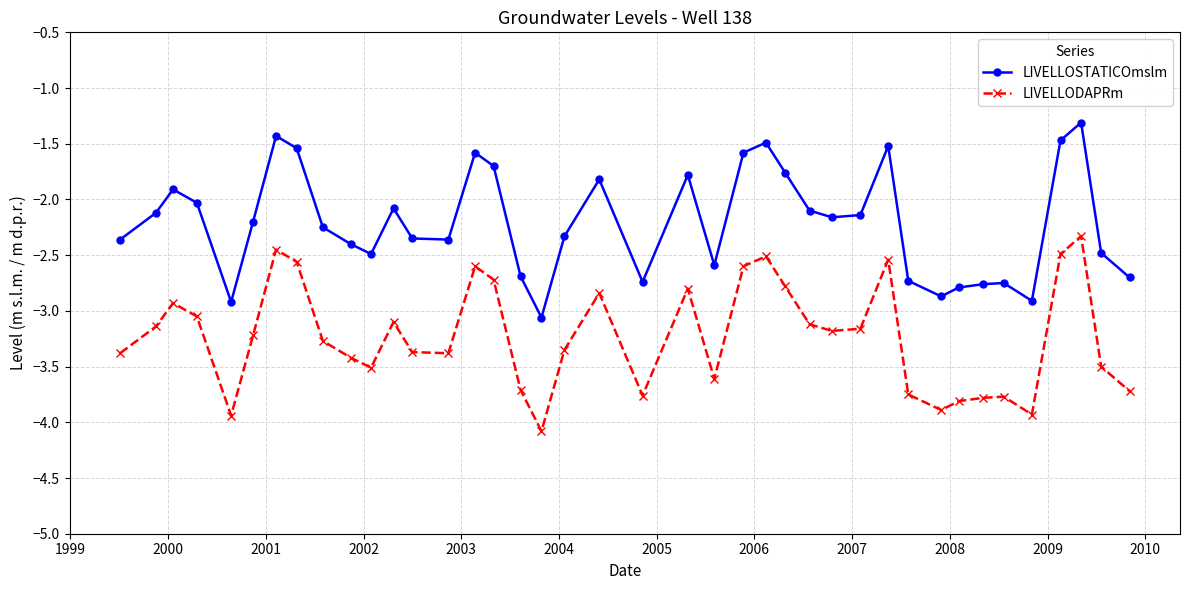

What is the difference between the second highest and second lowest values in the LIVELLOSTATICOmslm series?

1.5